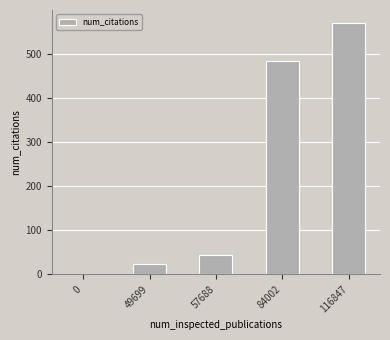

At which label is the value closest to 285?

84002